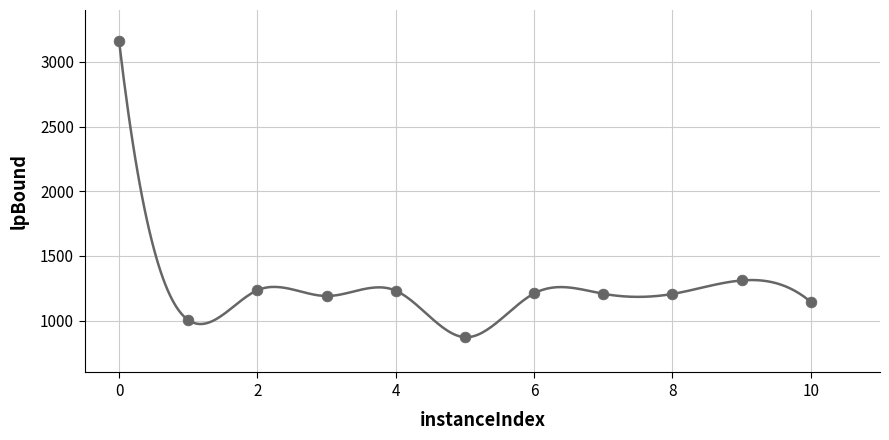

What Y value in the scatter plot is closest to 2014?

1310.8